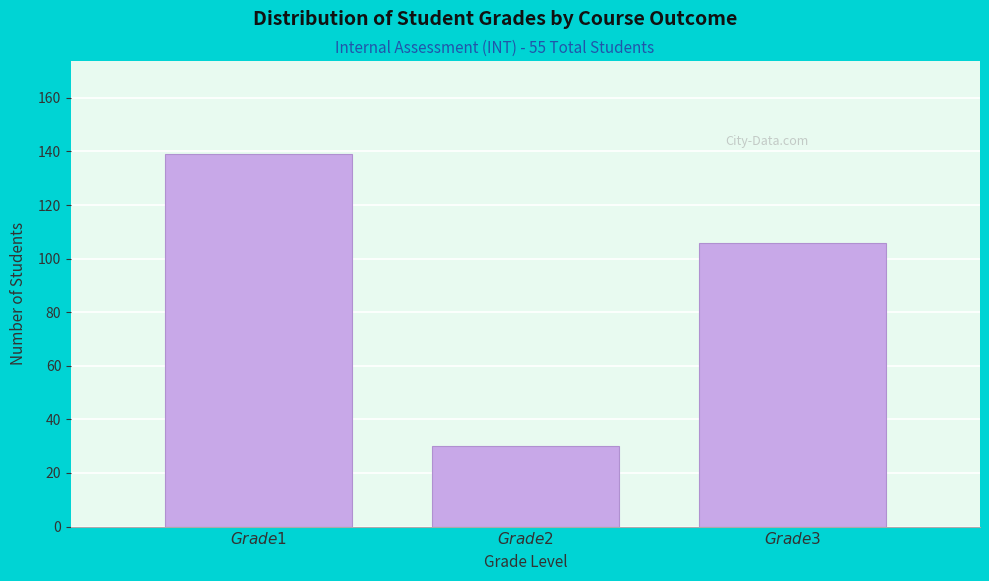

Reading left to right, transcribe all the data shown in this chart.

139	30	106